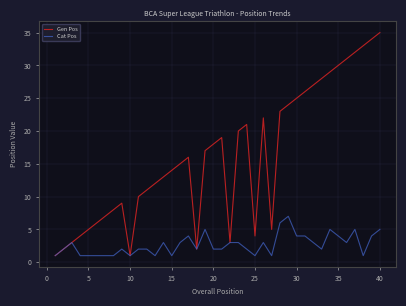

List the series in order of their overall mean, lowest first.

Cat Pos, Gen Pos